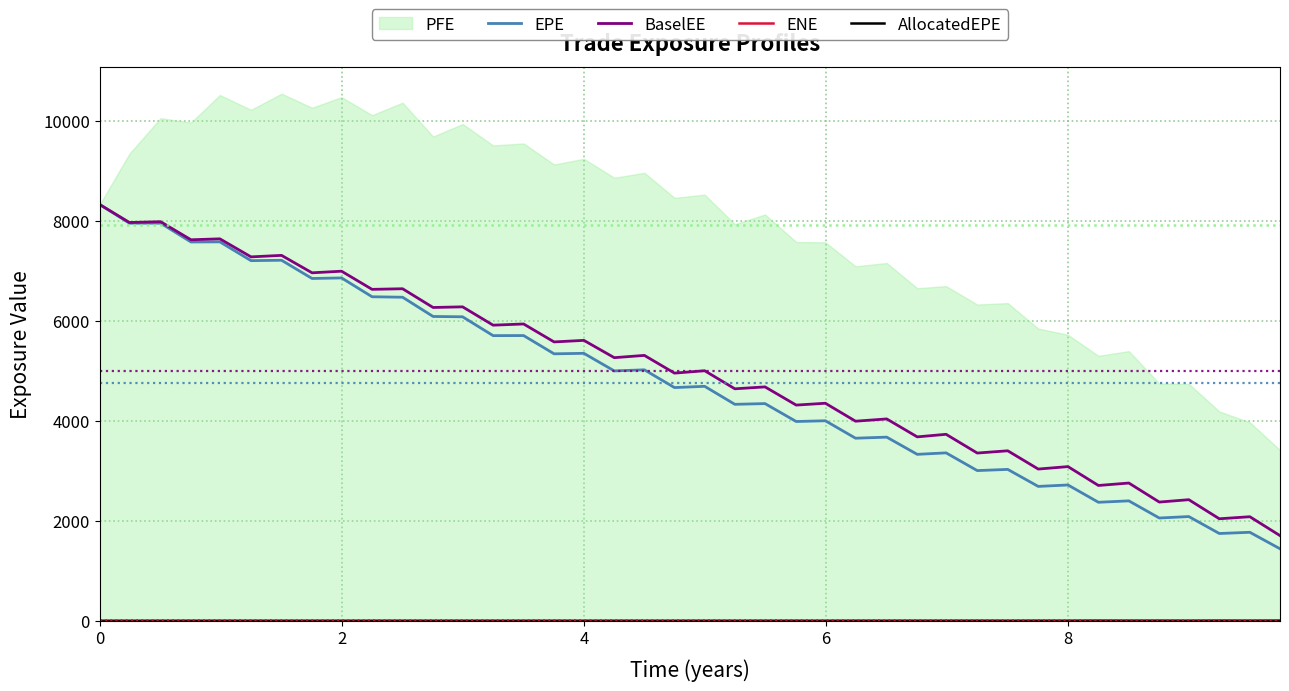

What is the minimum value for EPE?

1436.8